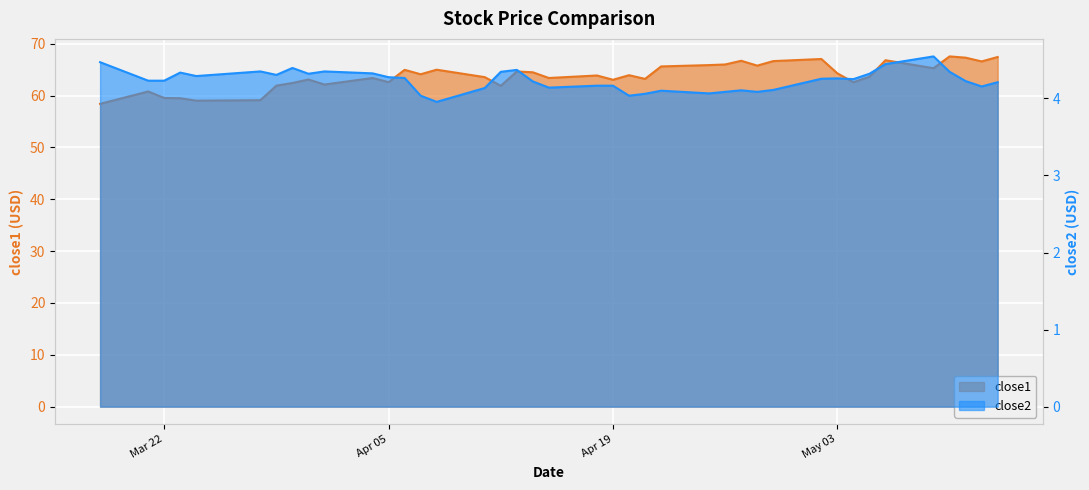

How many values in the close2 series are below 4?

1